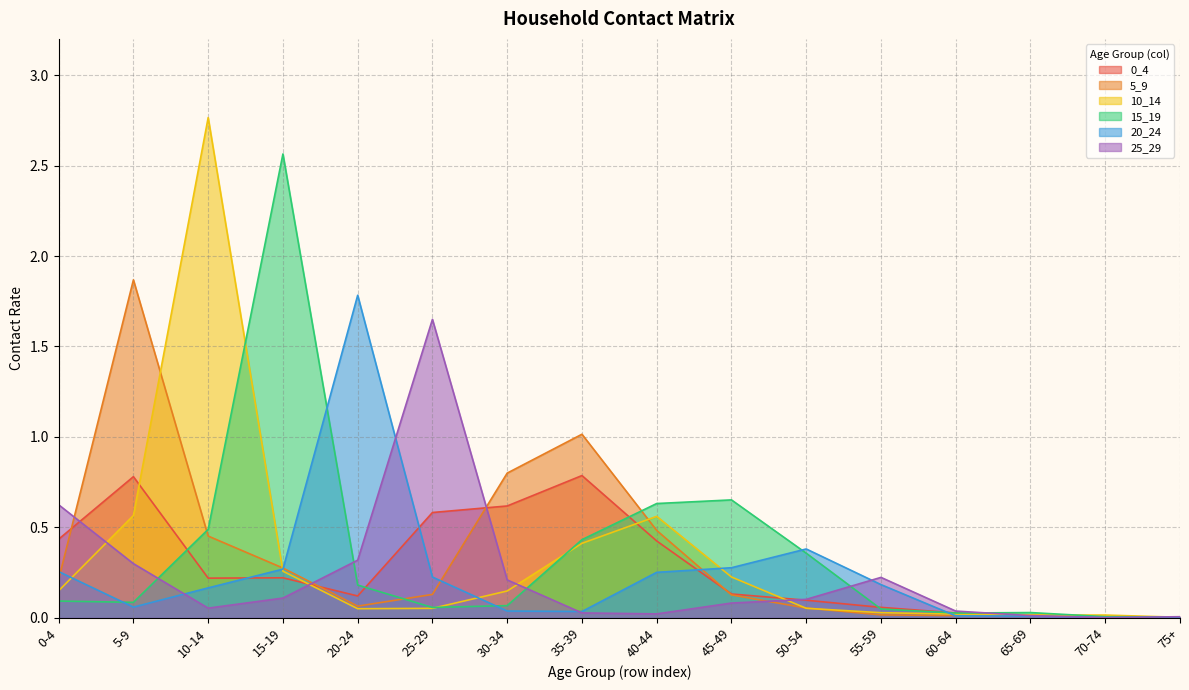

Between which two adjacent categories do 25_29 and 0_4 first intersect?

0-4 and 5-9